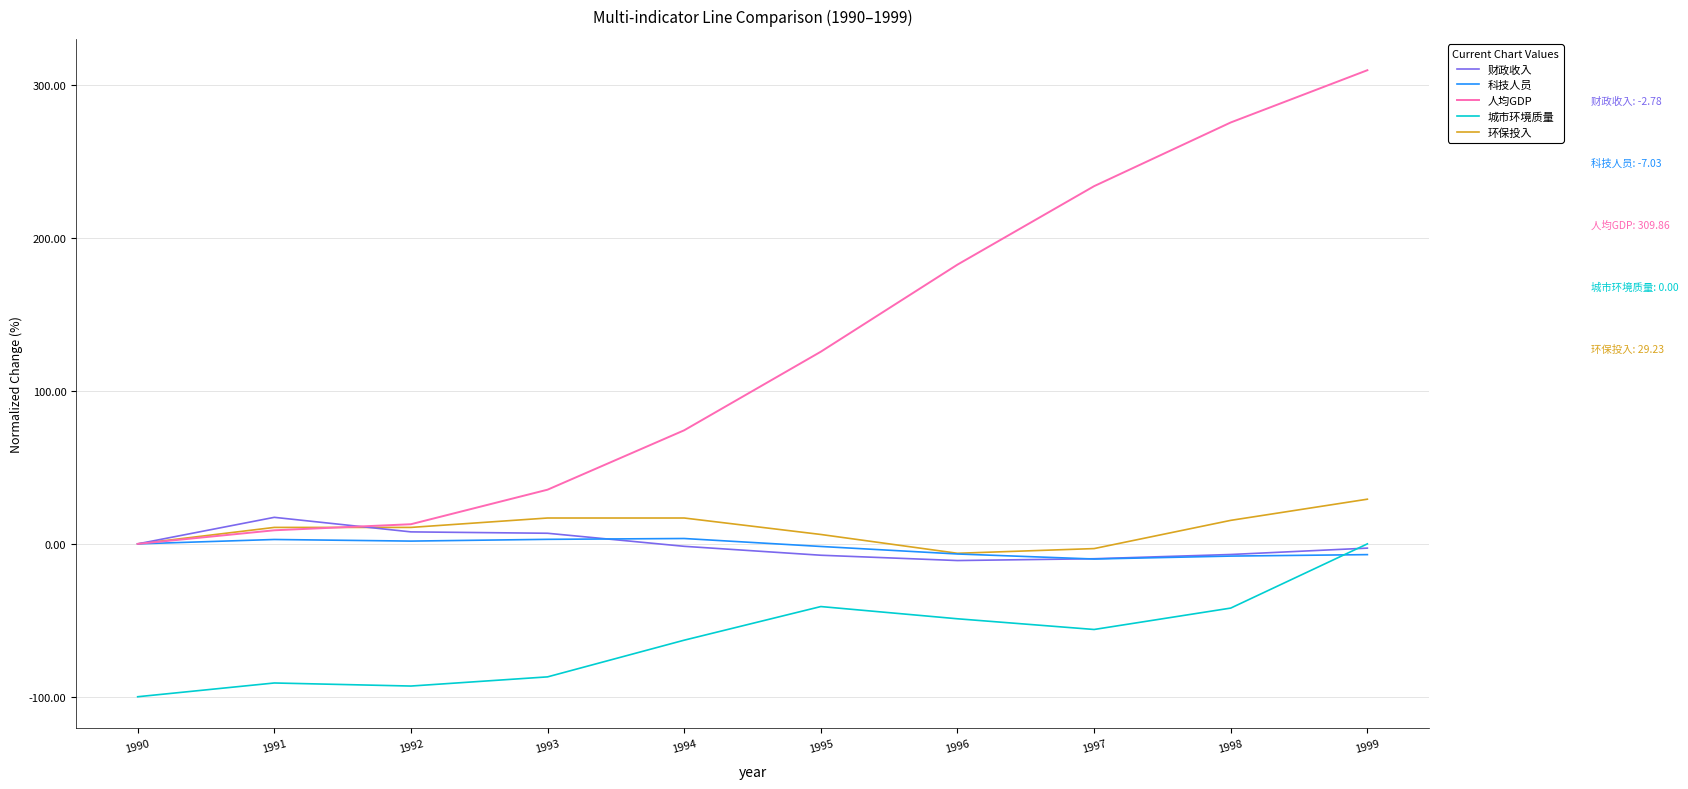

The 财政收入 series shows 0.0 at 1990. True or false?

True